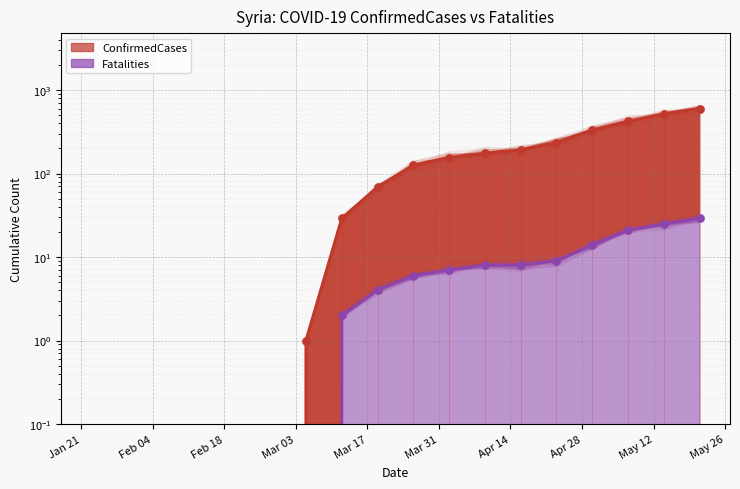

Which series has the largest total across all categories?

ConfirmedCases